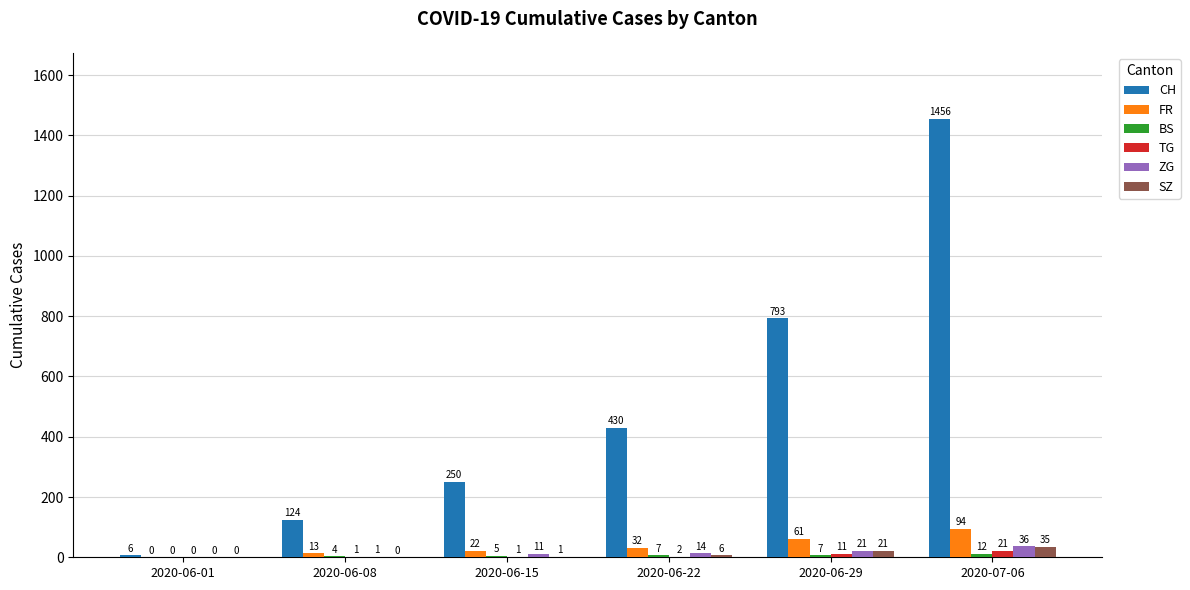

What is the highest value of the TG series?

21